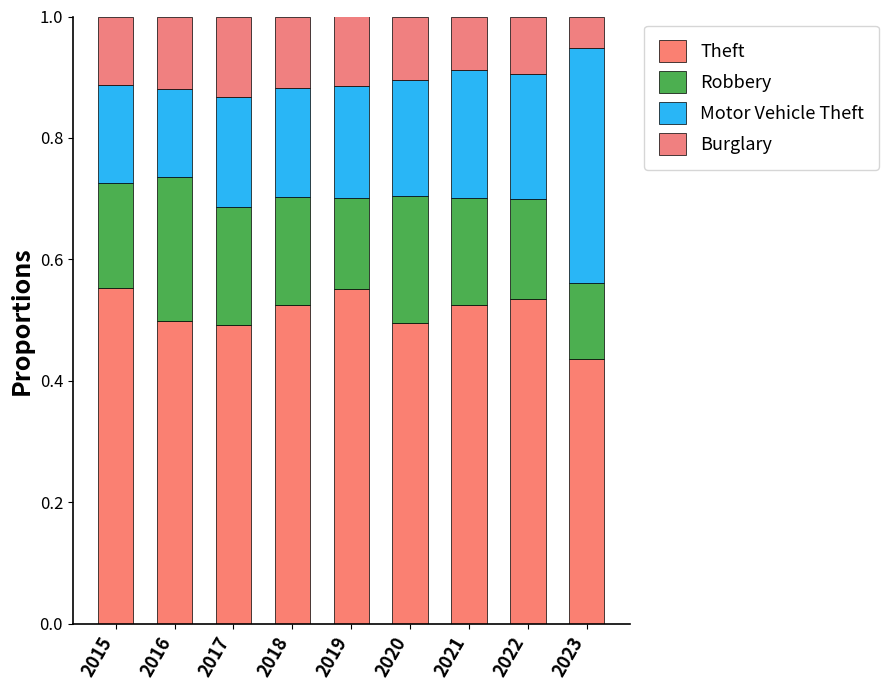

Does the chart contain any negative values?

No